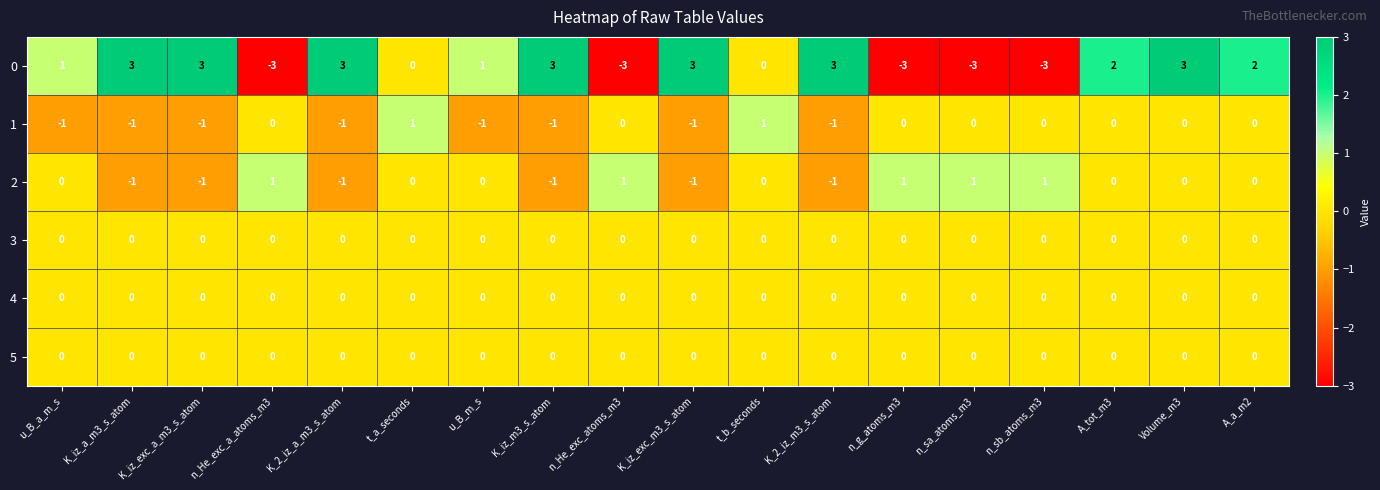

Between K_2_iz_m3_s_atom and n_sb_atoms_m3, which series saw the biggest shift?

0